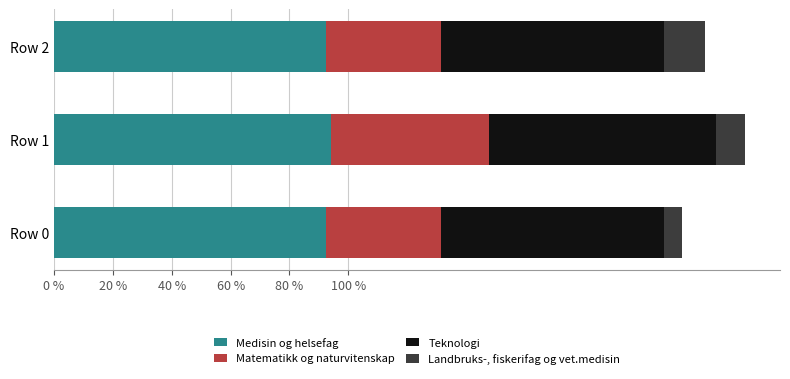

Reading left to right, list all the values displayed in this chart.

Medisin og helsefag: 0.9	0.9	0.9
Matematikk og naturvitenskap: 0.4	0.5	0.4
Teknologi: 0.8	0.8	0.8
Landbruks-, fiskerifag og vet.medisin: 0.1	0.1	0.1